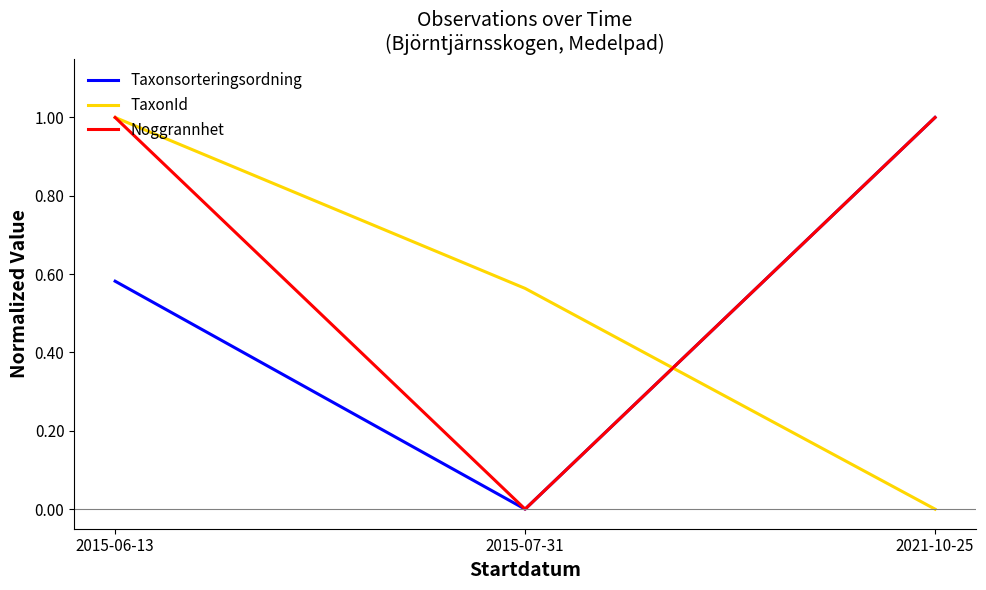

What is the sum of the Noggrannhet values at 2021-10-25 and 2015-06-13?

2.0